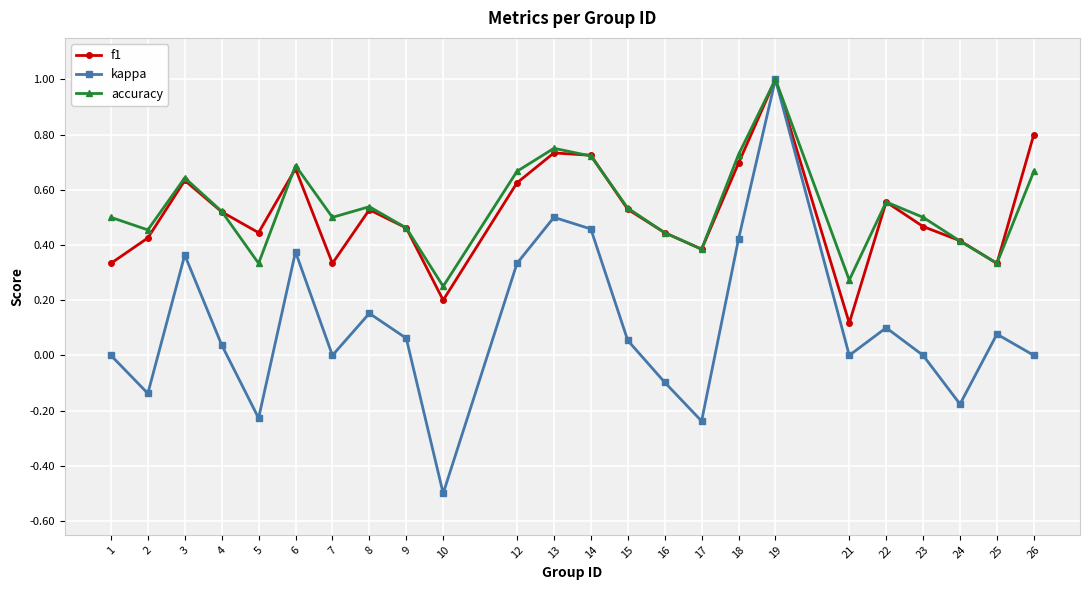

At which category does accuracy reach its first local valley?

2